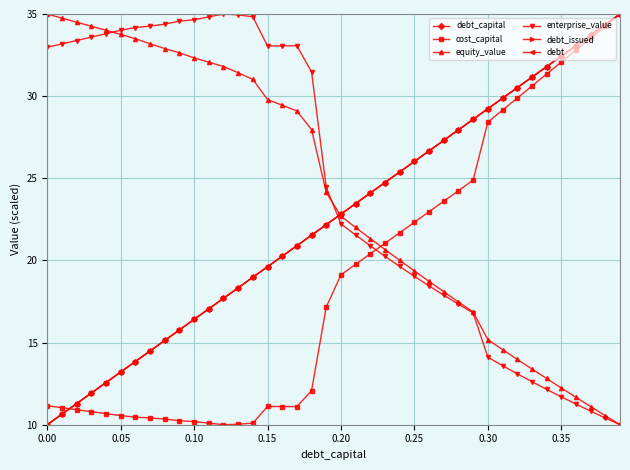

Is this an area chart (filled region under the line)?

No